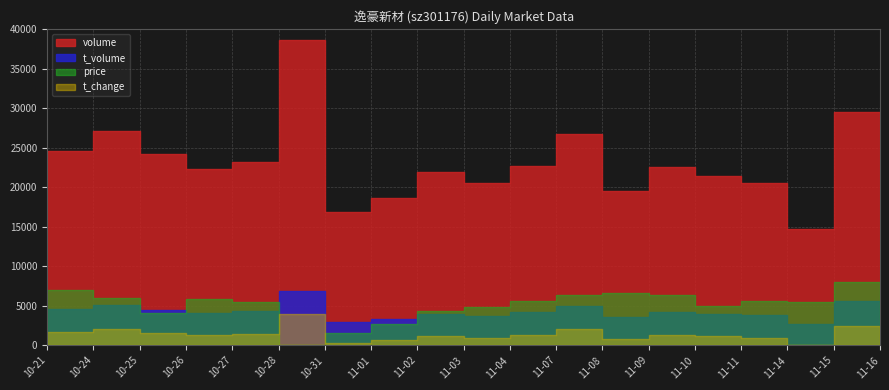

True or false: price and t_change intersect in this chart.

False